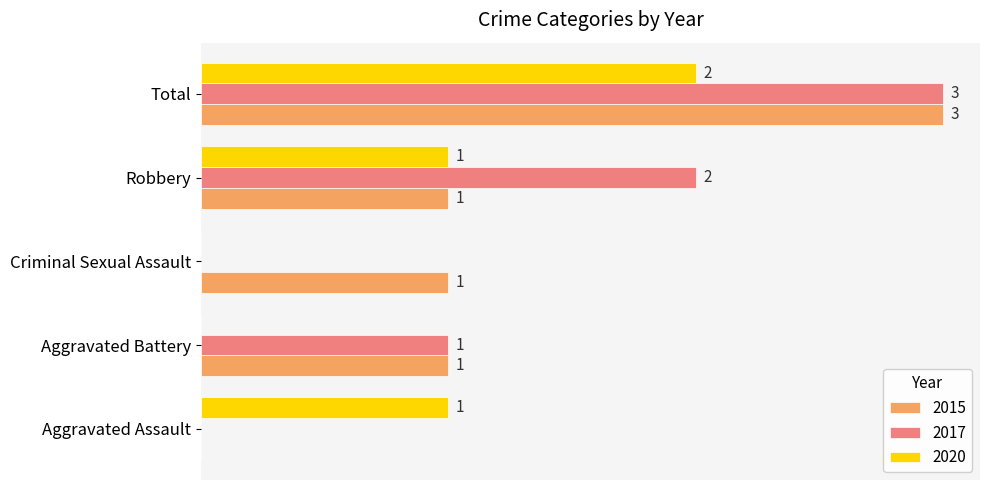

Is the value of 2017 at Aggravated Battery greater than the value of 2015 at Total?

No